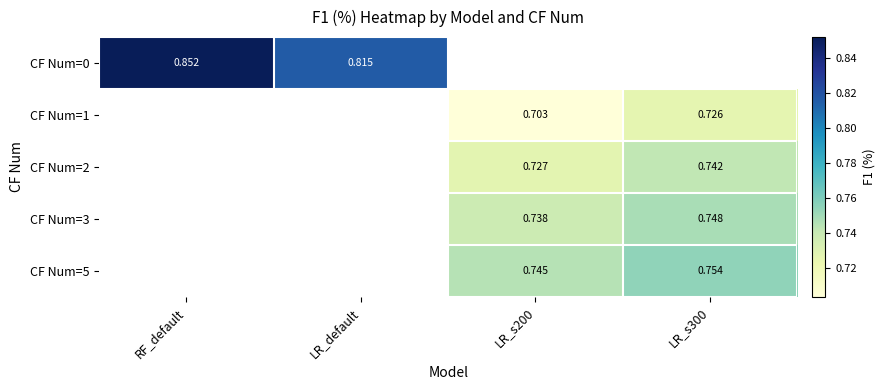

At which category does the chart reach its minimum across all series?

LR_s200